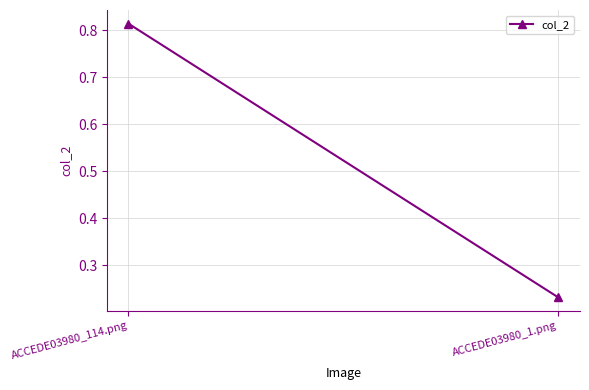

What is the smallest value displayed?

0.2